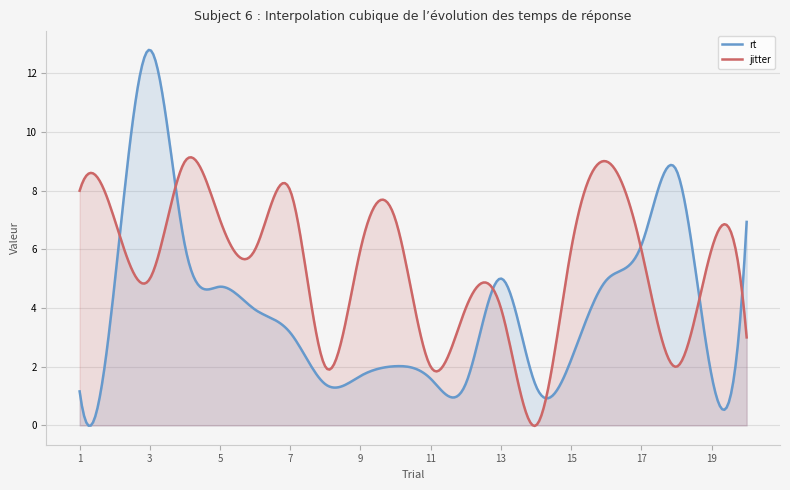

Which has a higher value, 3 or 11?

3